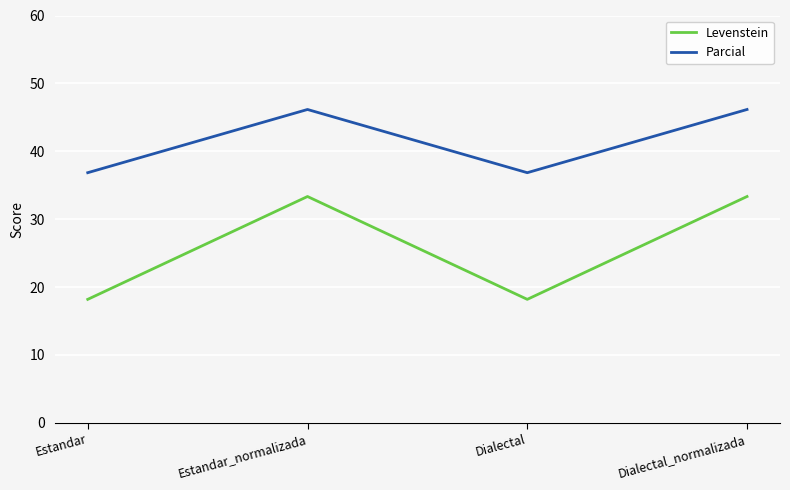

At how many categories does at least one series exceed 41?

2